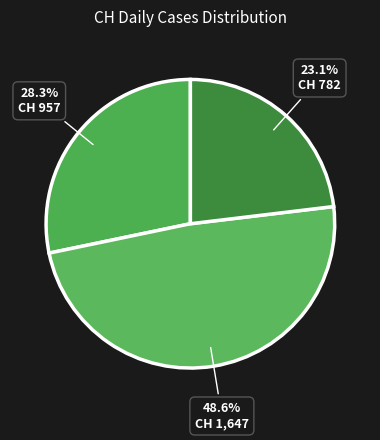

How many slices are in this pie chart?

3